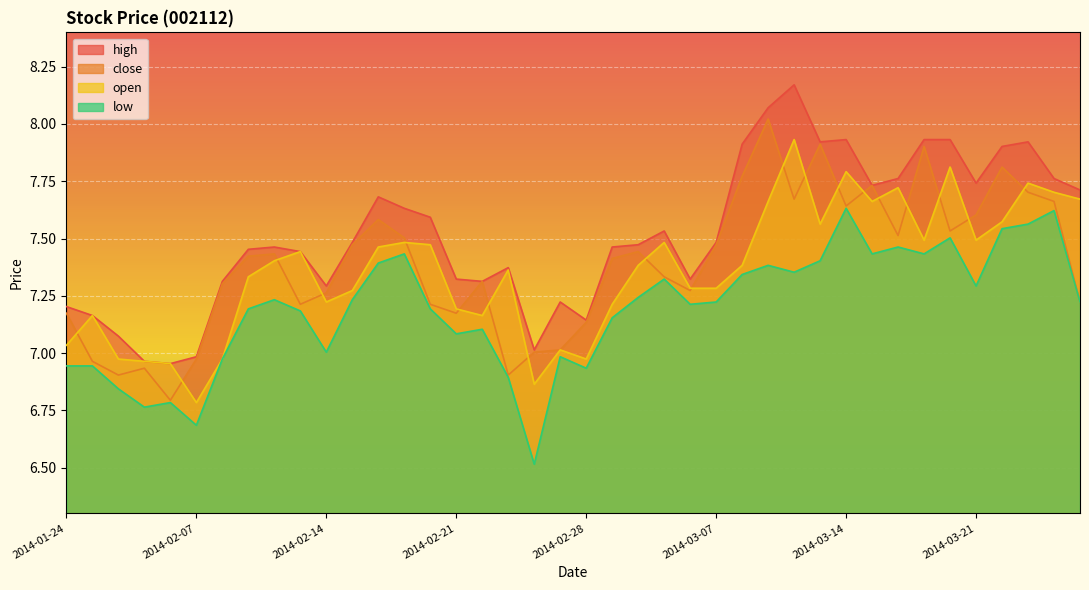

At how many categories does at least one series exceed 6?

40